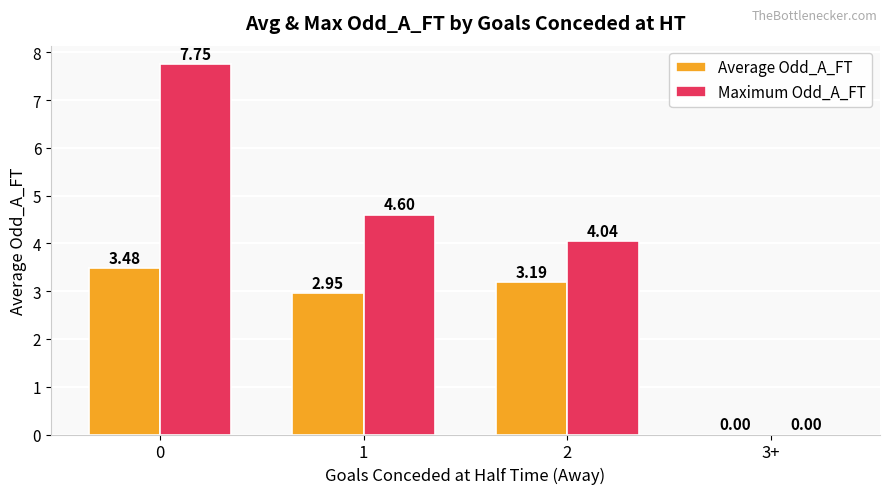

What is the sum of the Maximum Odd_A_FT values at 0 and 2?

11.8